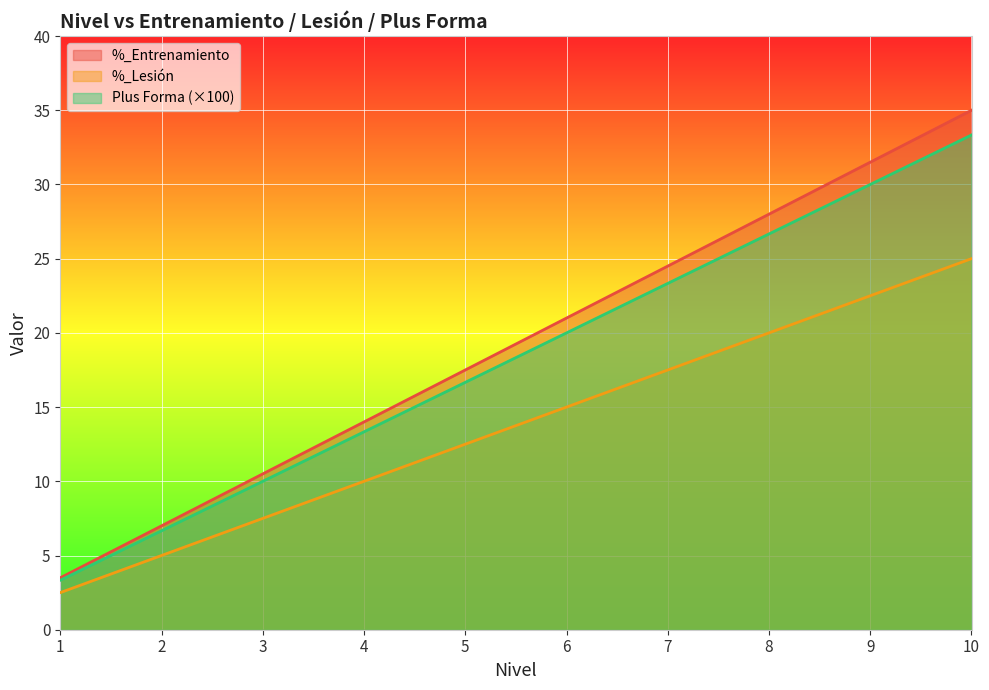

The value of Plus Forma at 3 is 10.0. True or false?

True